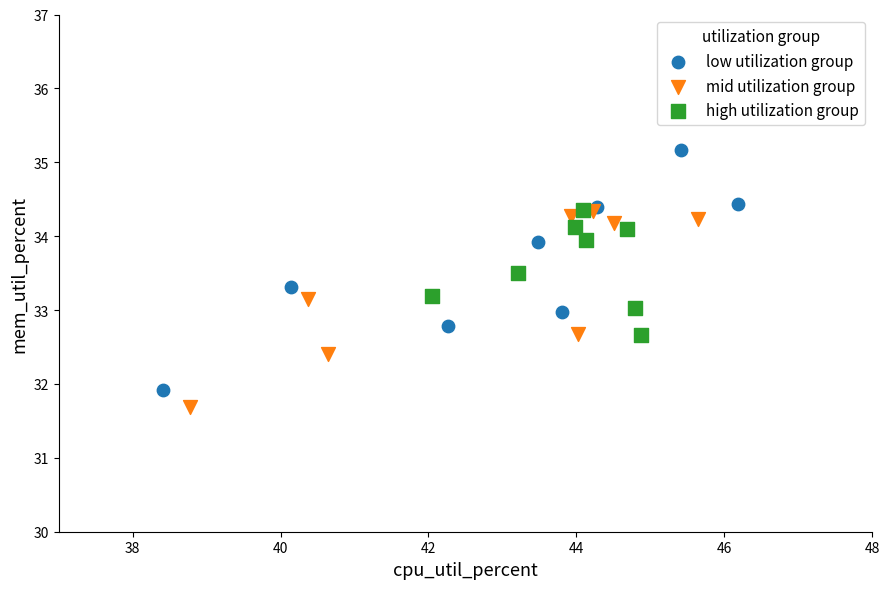

Which series contains the lowest Y value?

mid utilization group